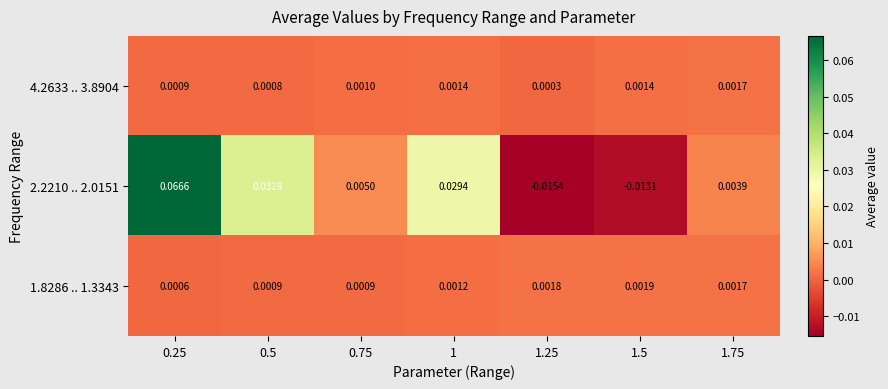

Is the value of 4.2633 .. 3.8904 at 0.25 greater than the value of 2.2210 .. 2.0151 at 0.5?

No